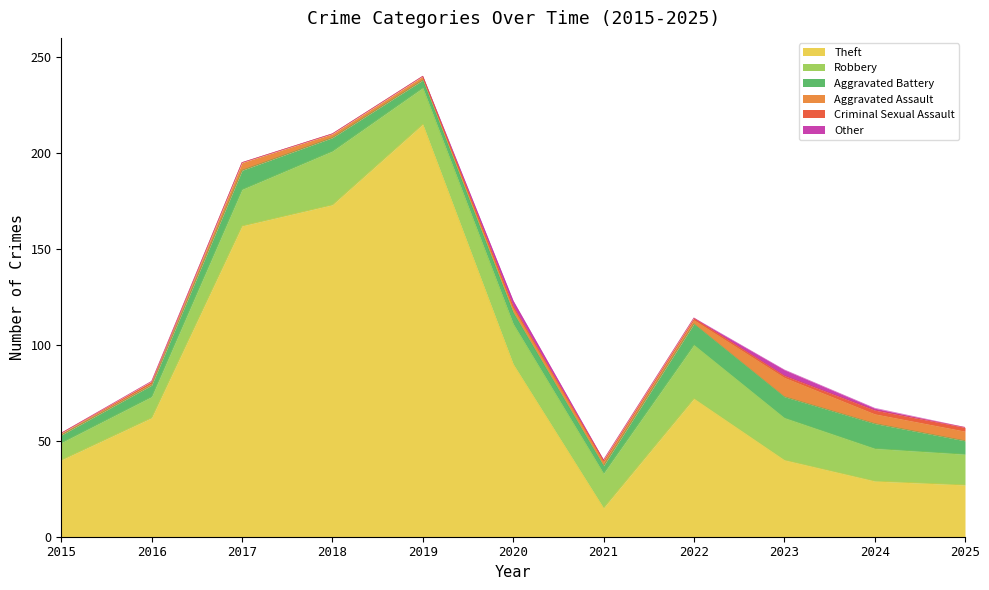

Rank the categories by Aggravated Assault value from highest to lowest.

2023, 2024, 2025, 2017, 2020, 2018, 2019, 2021, 2022, 2015, 2016